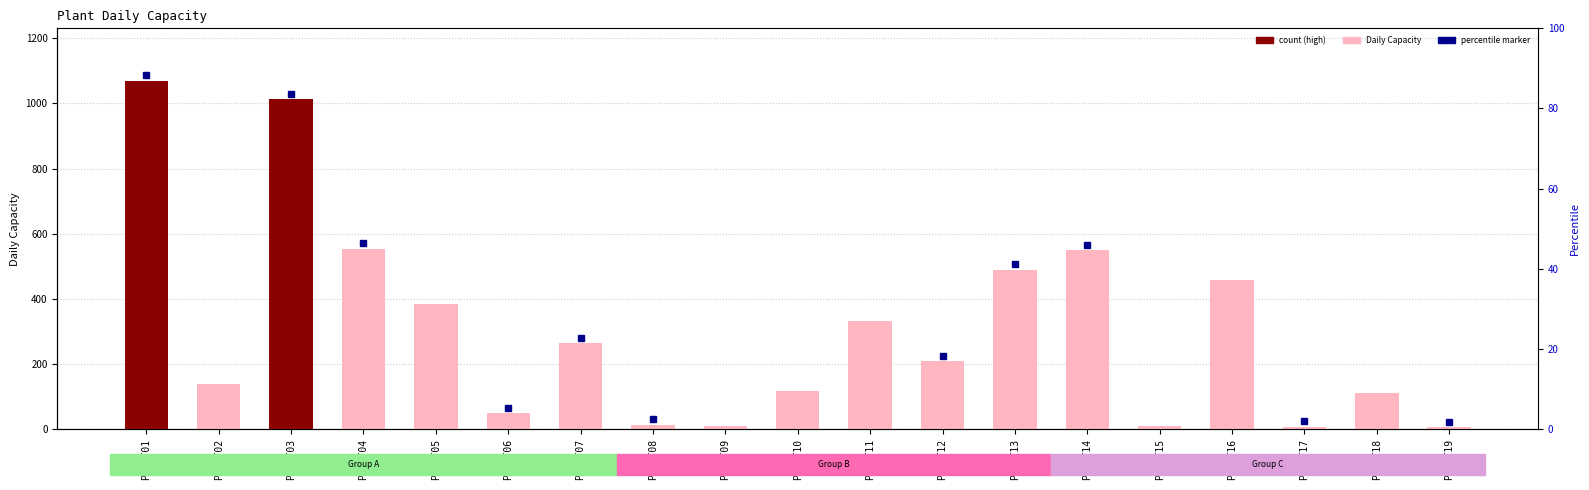

Where does the data first go above 209?

PLANT01